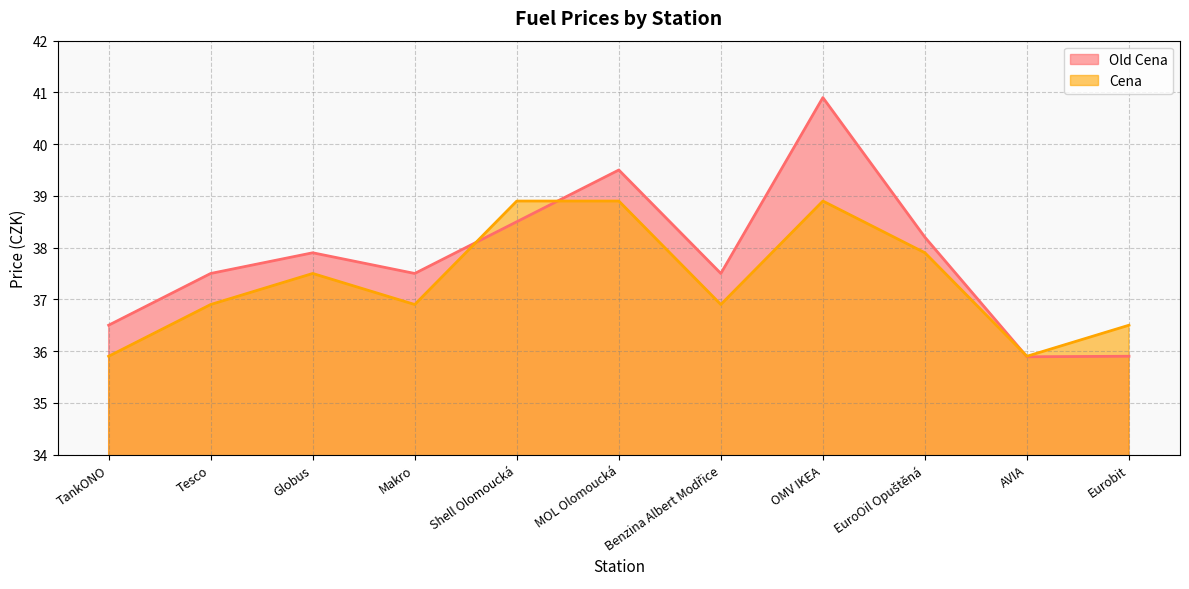

What is the sum of the Cena values at Makro and Eurobit?

73.4